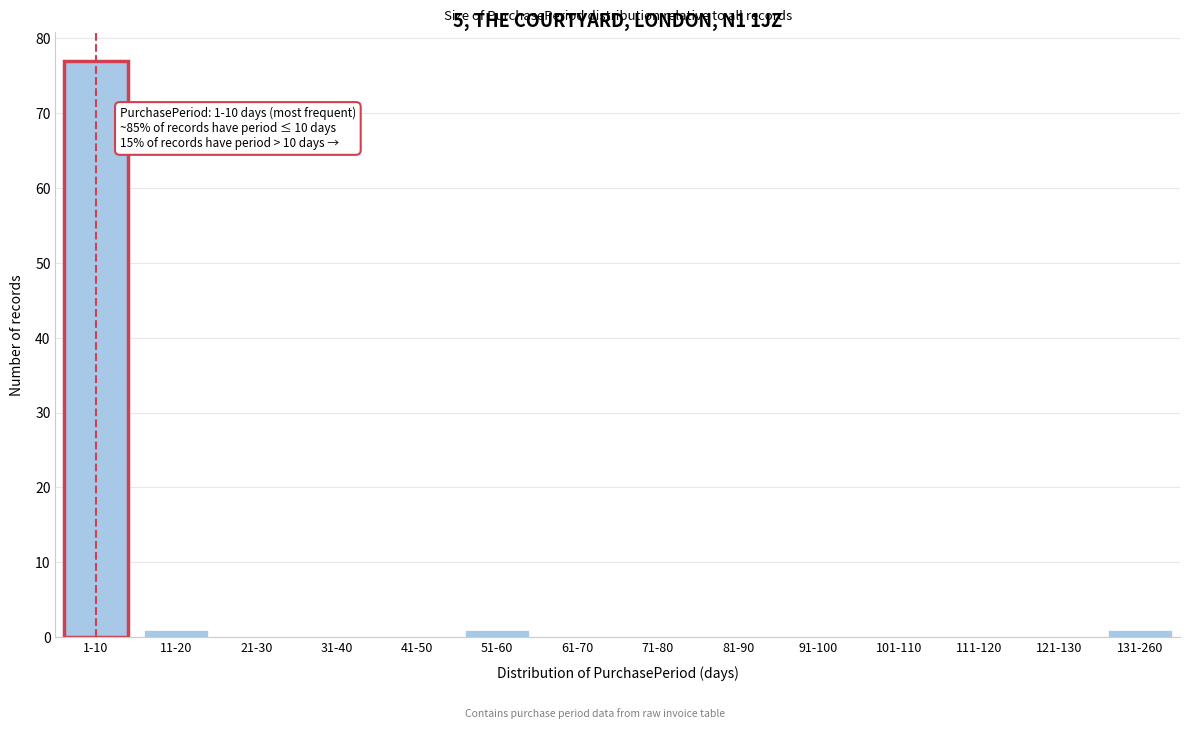

Reading left to right, transcribe all the data shown in this chart.

1-10=77	11-20=1	21-30=0	31-40=0	41-50=0	51-60=1	61-70=0	71-80=0	81-90=0	91-100=0	101-110=0	111-120=0	121-130=0	131-260=1